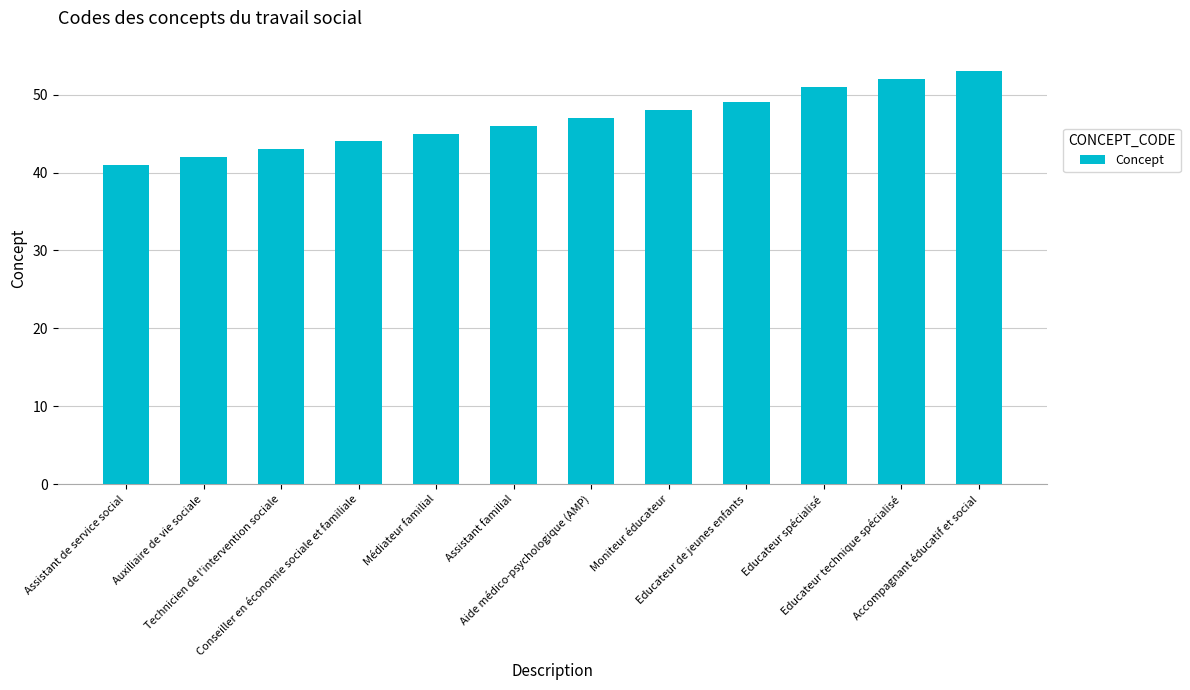

How many distinct data groups are displayed?

1